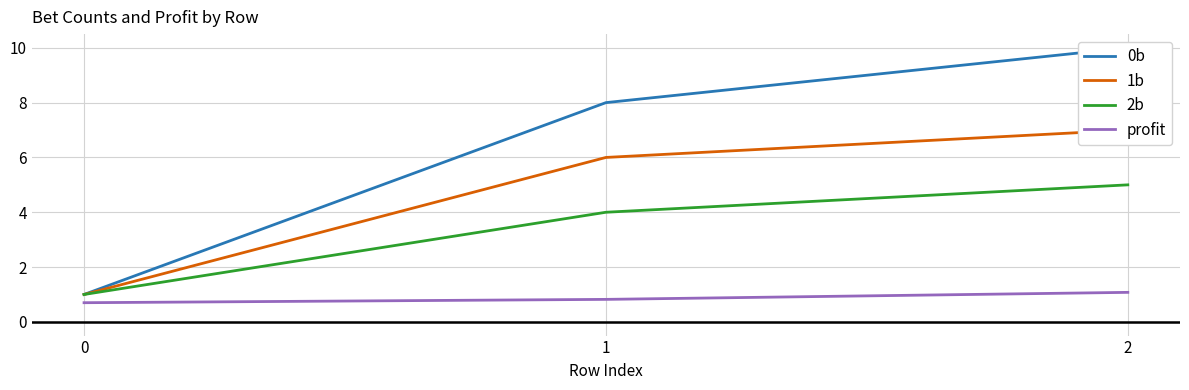

Is this an area chart (filled region under the line)?

No